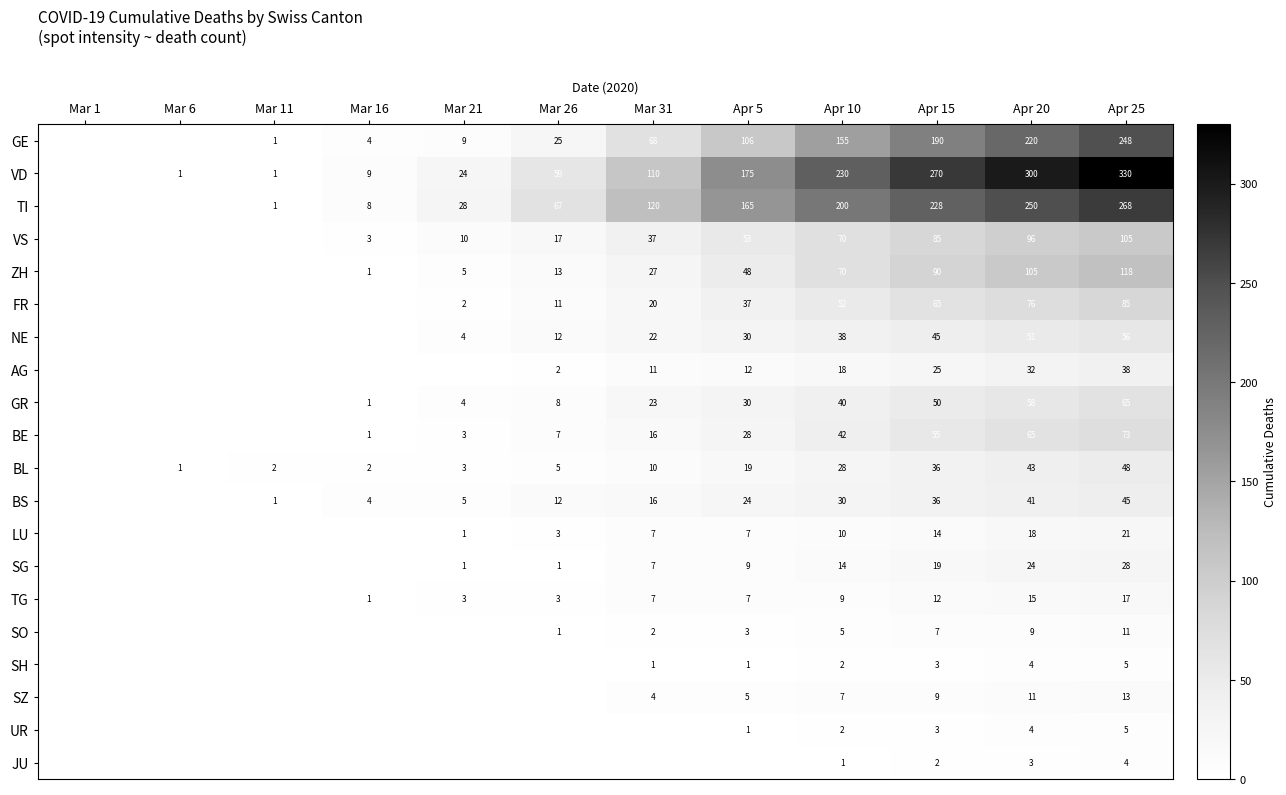

At which category is the sum across all series the highest?

Apr 25